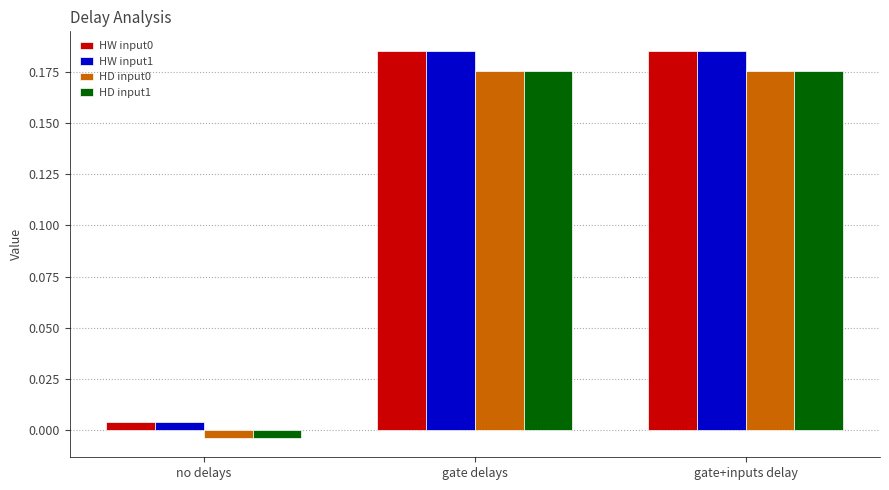

The HD input0 series shows 0.3 at gate+inputs delay. True or false?

False